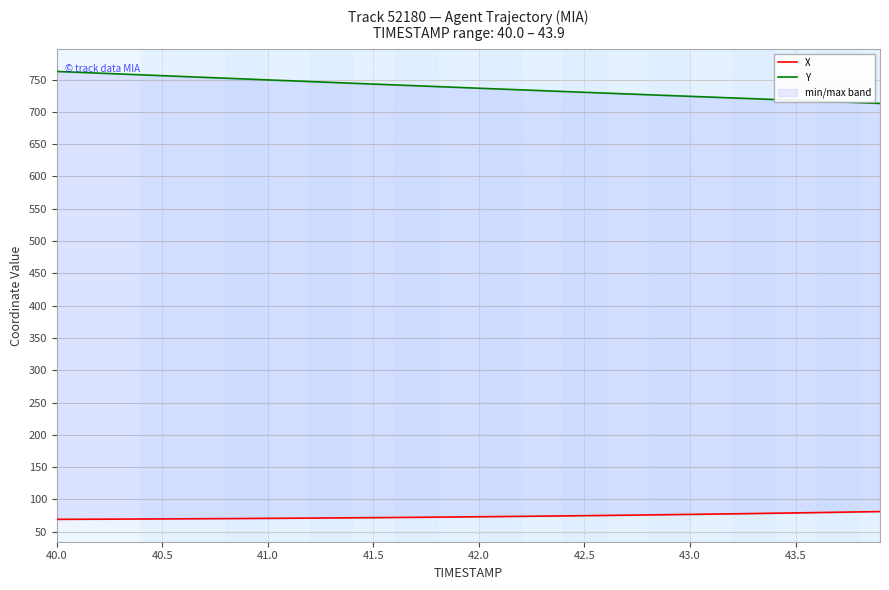

What position from the left is 43.0?

7